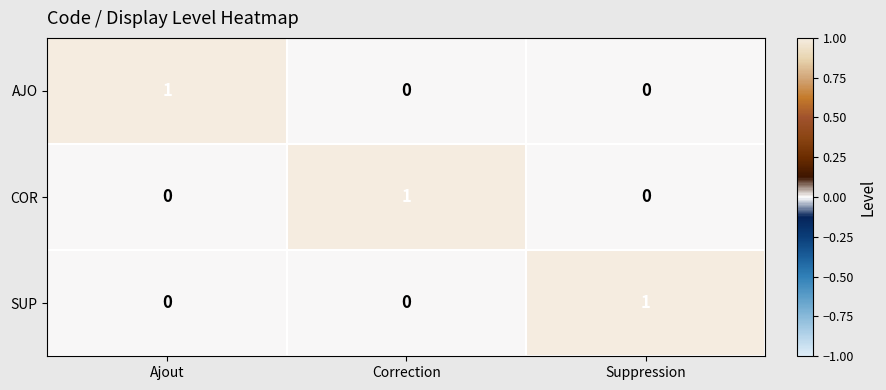

Which category has the highest value in the AJO series?

Ajout